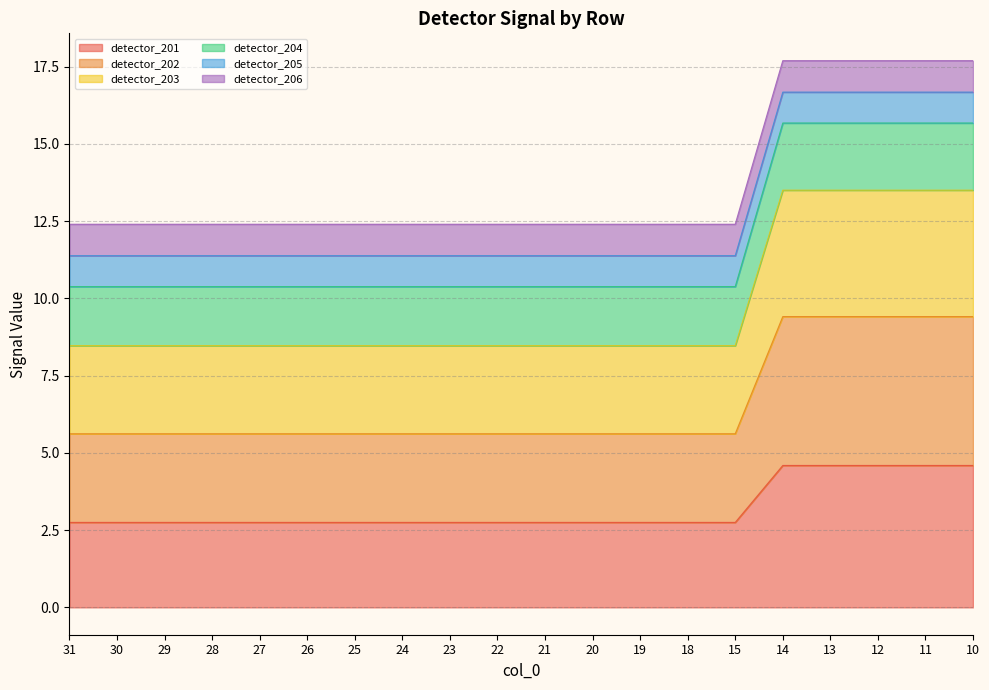

The detector_204 series shows 12.4 at 25. True or false?

False